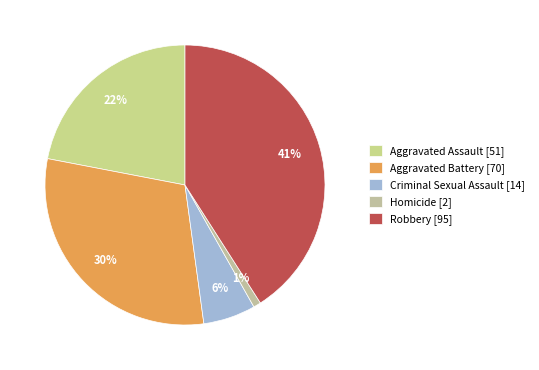

Is there any slice that represents more than half of the pie?

No